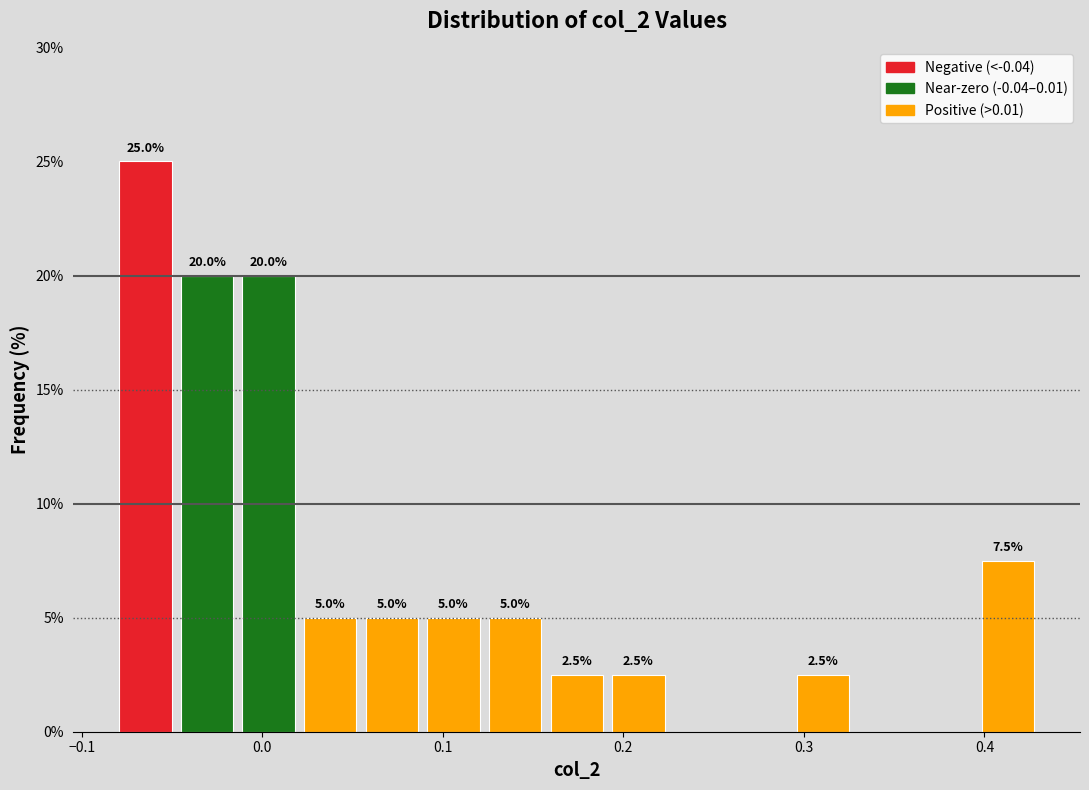

Read against the x-axis, roughly where is the centre of the tallest bar?

-0.06